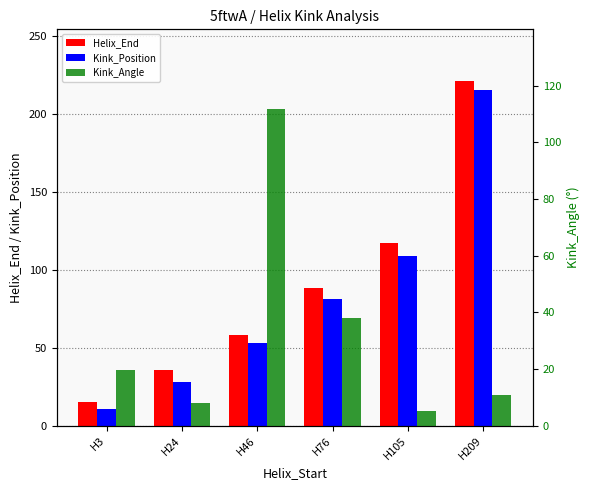

How many data points in Kink_Angle are less than 19?

3